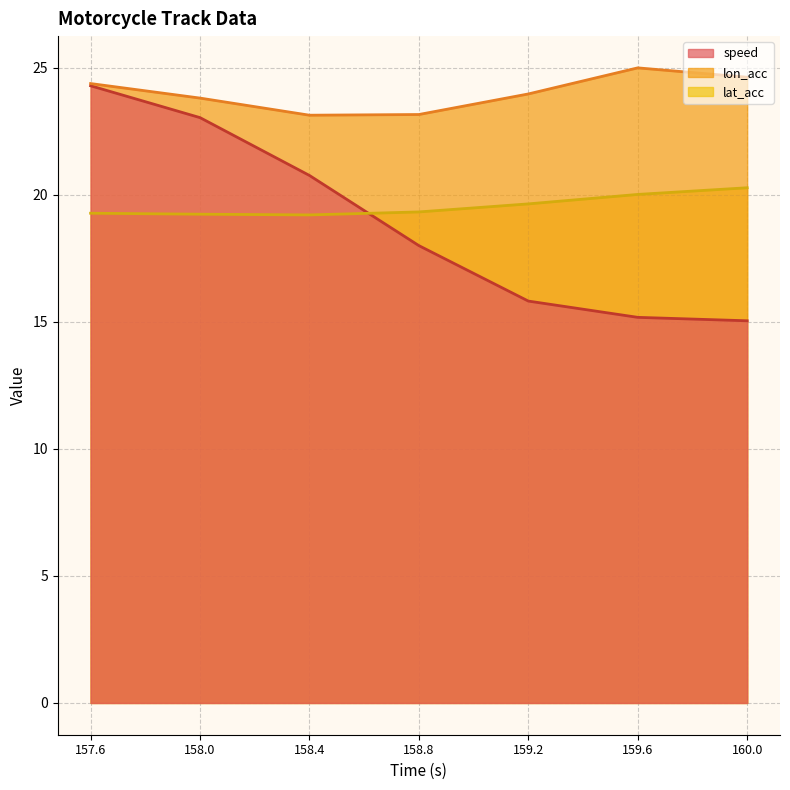

What is the maximum value for speed?

24.3